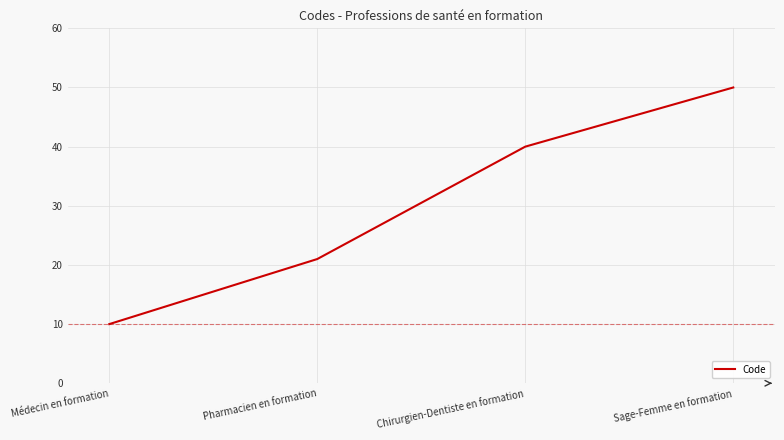

What is the difference between the second highest and minimum values?

30